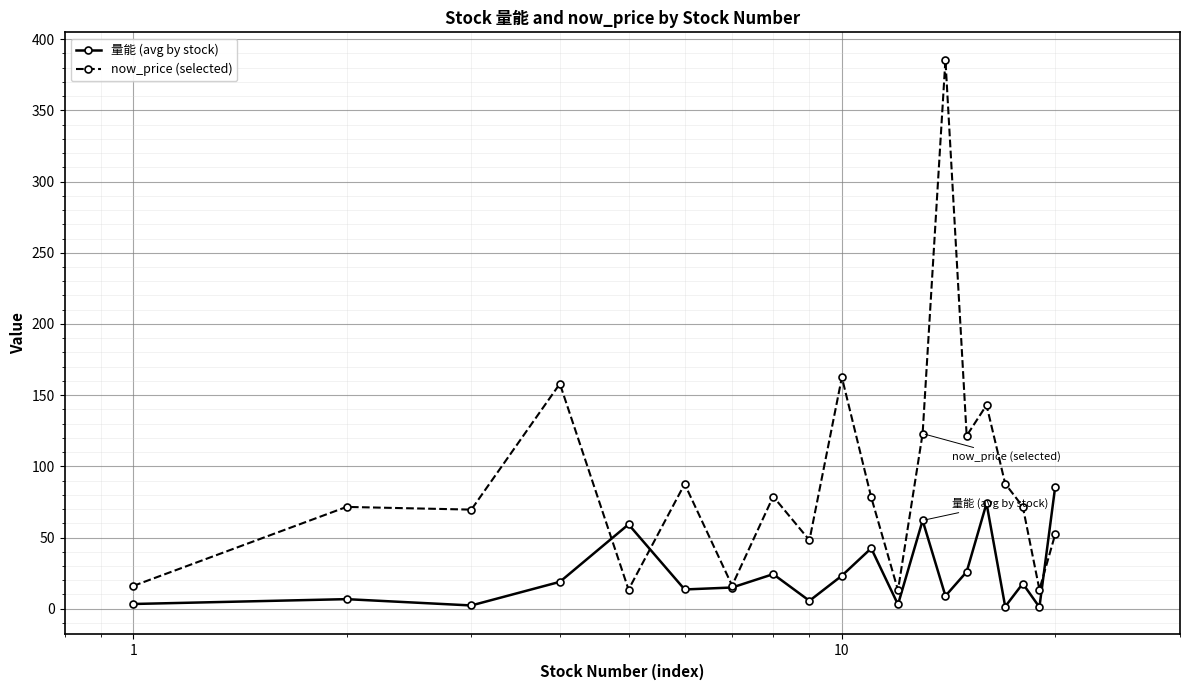

Which series has the widest spread of values?

now_price (selected)